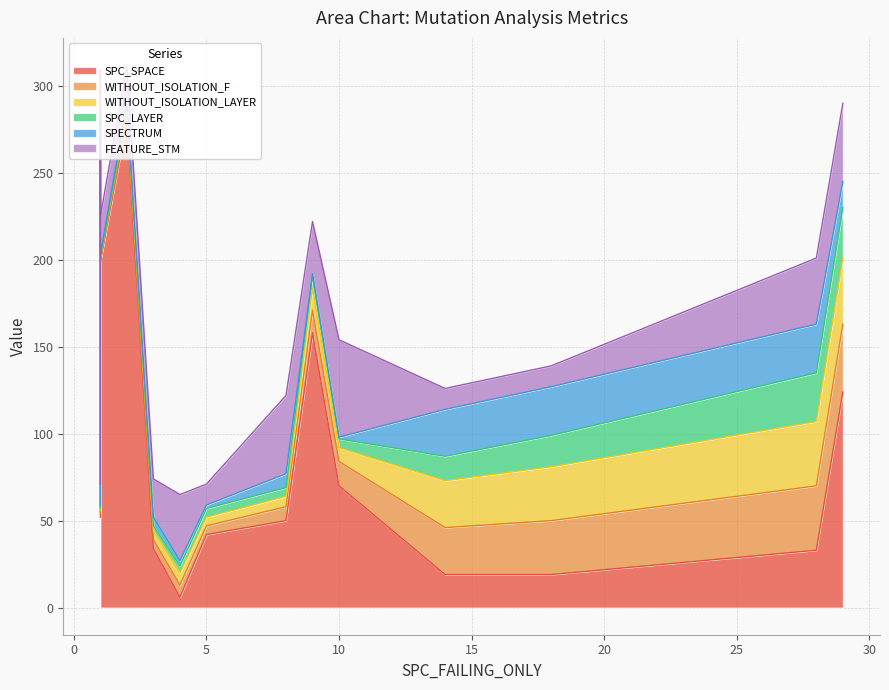

The value of WITHOUT_ISOLATION_LAYER at 2 is 5. True or false?

False